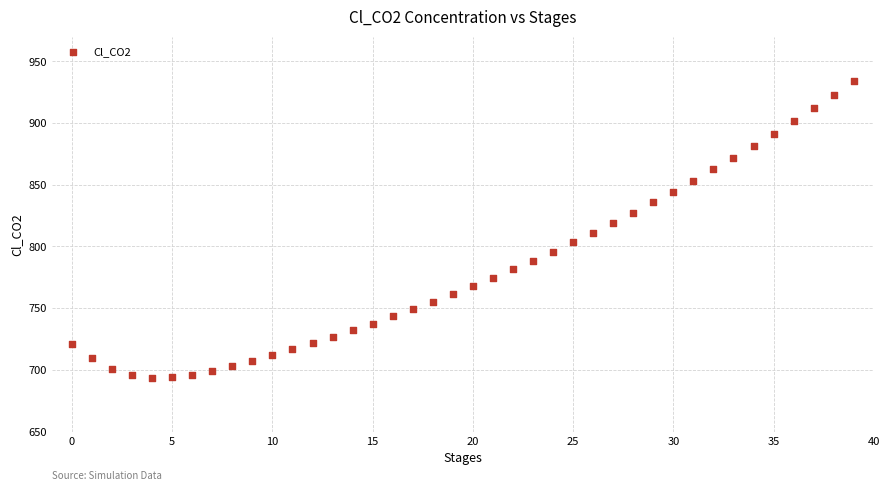

What is the range of Y values (max minus min)?

240.3